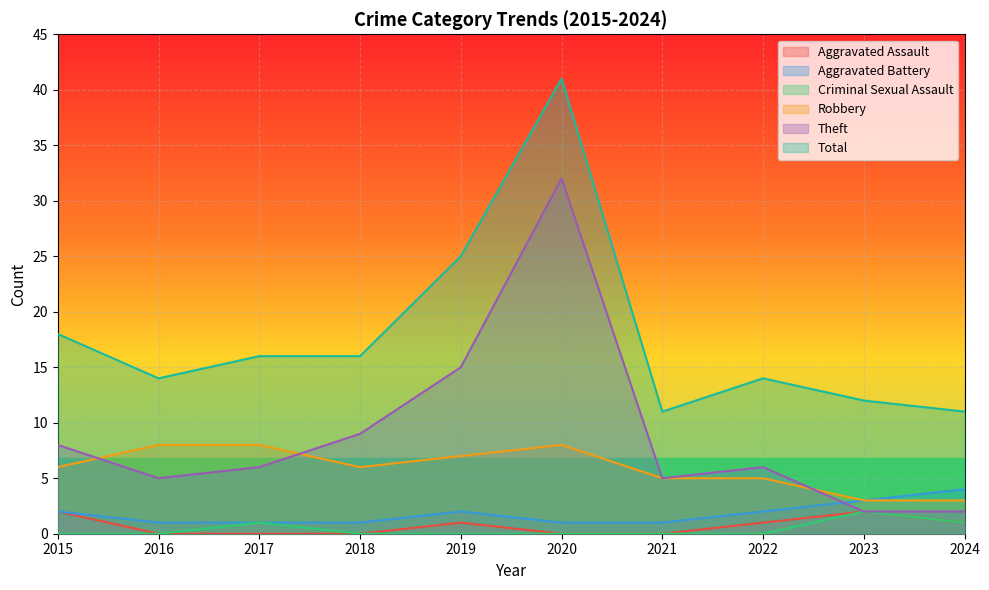

What is the total value across all series at 2015?

36